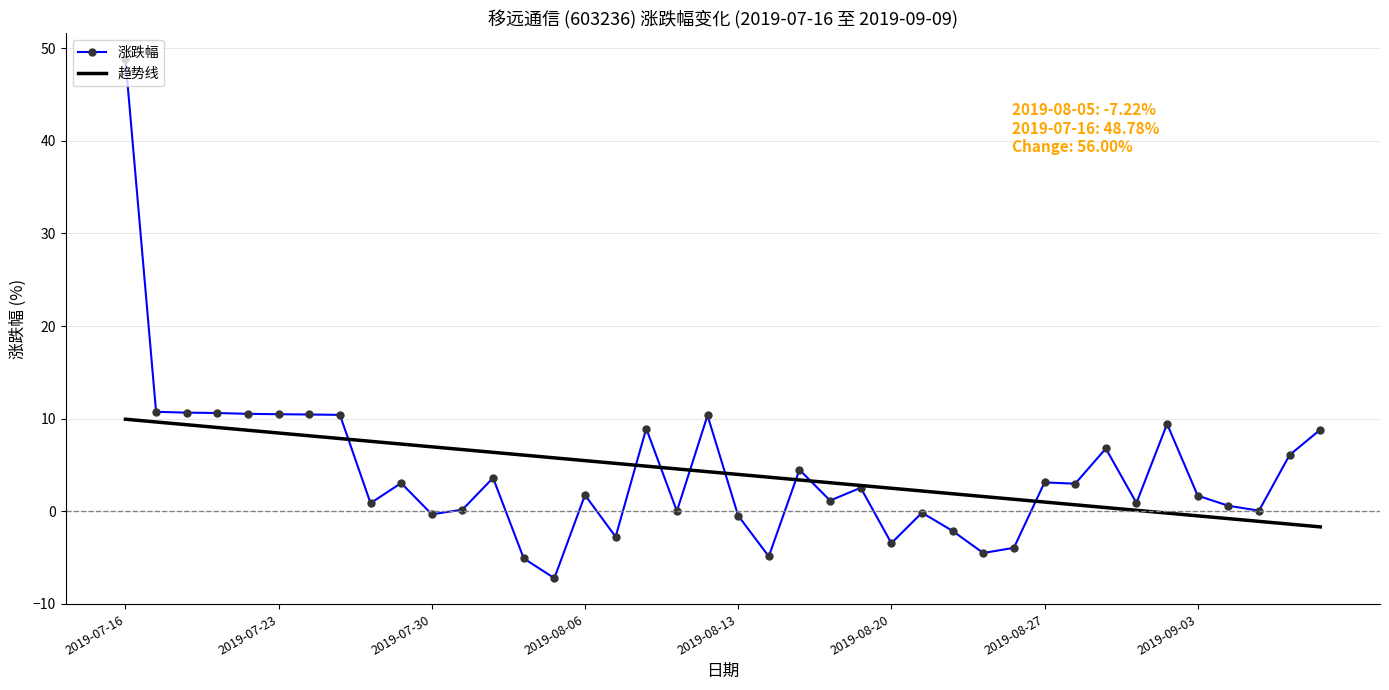

What is the maximum value shown in the chart?

48.8